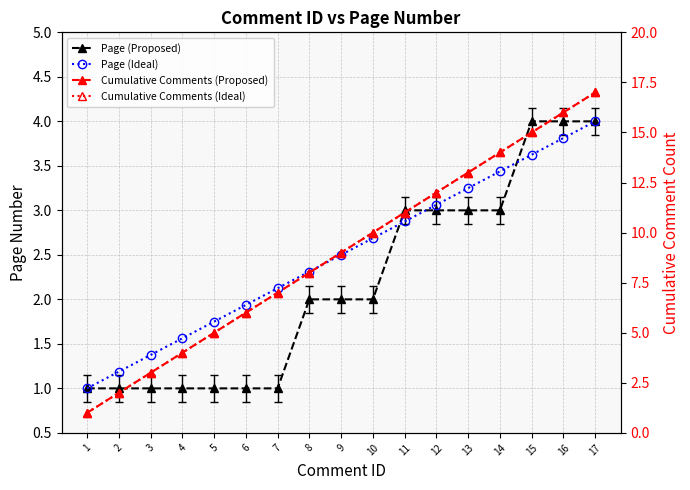

Is the value of Cumulative Comments (Proposed) at 16 greater than the value of Cumulative Comments (Ideal) at 1?

Yes